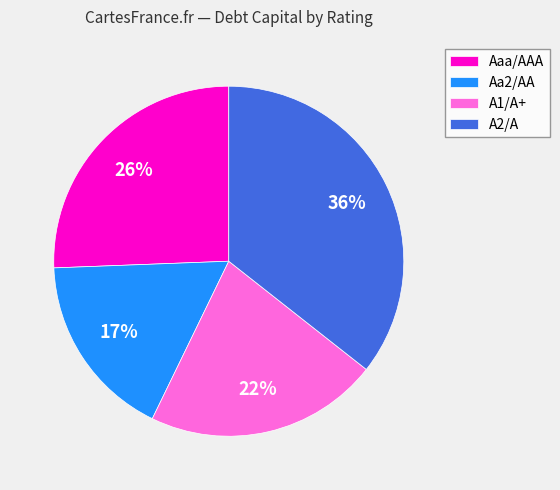

Combined, do Aa2/AA and A1/A+ account for over 50%?

No